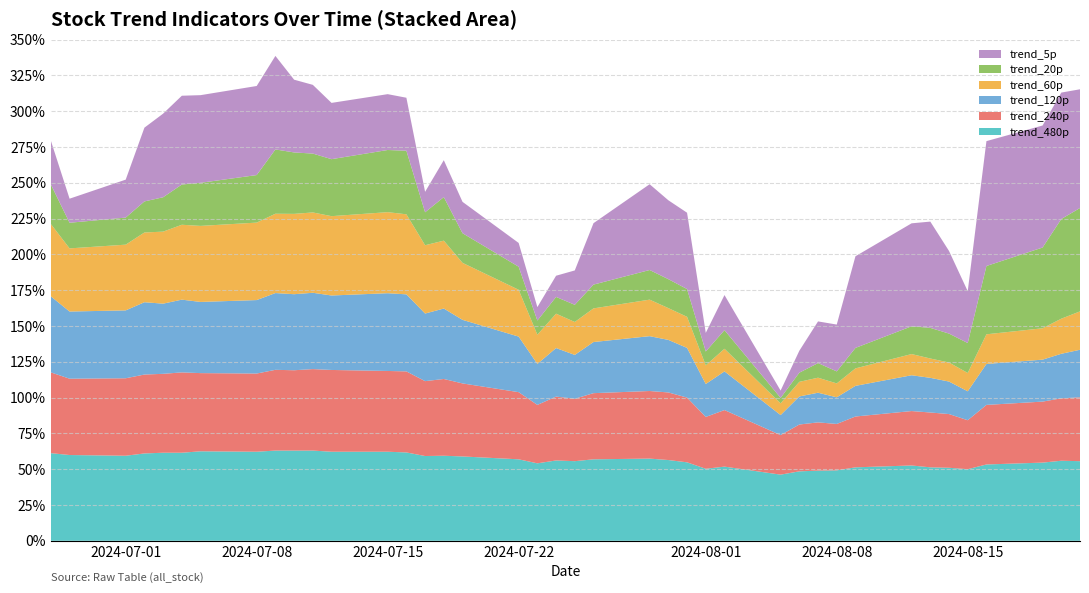

Reading left to right, transcribe all the data shown in this chart.

trend_5p: 2024-08-21=0.8	2024-08-20=0.9	2024-08-19=0.9	2024-08-16=0.9	2024-08-15=0.4	2024-08-14=0.6	2024-08-13=0.7	2024-08-12=0.7	2024-08-09=0.6	2024-08-08=0.3	2024-08-07=0.3	2024-08-06=0.2	2024-08-05=0.1	2024-08-02=0.2	2024-08-01=0.1	2024-07-31=0.5	2024-07-30=0.6	2024-07-29=0.6	2024-07-26=0.4	2024-07-25=0.2	2024-07-24=0.1	2024-07-23=0.1	2024-07-22=0.2	2024-07-19=0.2	2024-07-18=0.3	2024-07-17=0.1	2024-07-16=0.4	2024-07-15=0.4	2024-07-12=0.4	2024-07-11=0.5	2024-07-10=0.5	2024-07-09=0.7	2024-07-08=0.6	2024-07-05=0.6	2024-07-04=0.6	2024-07-03=0.6	2024-07-02=0.5	2024-07-01=0.3	2024-06-28=0.2	2024-06-27=0.3
trend_20p: 2024-08-21=0.7	2024-08-20=0.7	2024-08-19=0.6	2024-08-16=0.5	2024-08-15=0.2	2024-08-14=0.2	2024-08-13=0.2	2024-08-12=0.2	2024-08-09=0.1	2024-08-08=0.1	2024-08-07=0.1	2024-08-06=0.1	2024-08-05=0.0	2024-08-02=0.1	2024-08-01=0.1	2024-07-31=0.2	2024-07-30=0.2	2024-07-29=0.2	2024-07-26=0.2	2024-07-25=0.1	2024-07-24=0.1	2024-07-23=0.1	2024-07-22=0.2	2024-07-19=0.2	2024-07-18=0.3	2024-07-17=0.2	2024-07-16=0.4	2024-07-15=0.4	2024-07-12=0.4	2024-07-11=0.4	2024-07-10=0.4	2024-07-09=0.4	2024-07-08=0.3	2024-07-05=0.3	2024-07-04=0.3	2024-07-03=0.2	2024-07-02=0.2	2024-07-01=0.2	2024-06-28=0.2	2024-06-27=0.3
trend_60p: 2024-08-21=0.3	2024-08-20=0.2	2024-08-19=0.2	2024-08-16=0.2	2024-08-15=0.1	2024-08-14=0.1	2024-08-13=0.1	2024-08-12=0.1	2024-08-09=0.1	2024-08-08=0.1	2024-08-07=0.1	2024-08-06=0.1	2024-08-05=0.1	2024-08-02=0.2	2024-08-01=0.1	2024-07-31=0.2	2024-07-30=0.2	2024-07-29=0.3	2024-07-26=0.2	2024-07-25=0.2	2024-07-24=0.2	2024-07-23=0.2	2024-07-22=0.3	2024-07-19=0.4	2024-07-18=0.5	2024-07-17=0.5	2024-07-16=0.6	2024-07-15=0.6	2024-07-12=0.6	2024-07-11=0.6	2024-07-10=0.6	2024-07-09=0.6	2024-07-08=0.5	2024-07-05=0.5	2024-07-04=0.5	2024-07-03=0.5	2024-07-02=0.5	2024-07-01=0.5	2024-06-28=0.4	2024-06-27=0.5
trend_120p: 2024-08-21=0.3	2024-08-20=0.3	2024-08-19=0.3	2024-08-16=0.3	2024-08-15=0.2	2024-08-14=0.2	2024-08-13=0.2	2024-08-12=0.2	2024-08-09=0.2	2024-08-08=0.2	2024-08-07=0.2	2024-08-06=0.2	2024-08-05=0.1	2024-08-02=0.3	2024-08-01=0.2	2024-07-31=0.3	2024-07-30=0.4	2024-07-29=0.4	2024-07-26=0.4	2024-07-25=0.3	2024-07-24=0.3	2024-07-23=0.3	2024-07-22=0.4	2024-07-19=0.4	2024-07-18=0.5	2024-07-17=0.5	2024-07-16=0.5	2024-07-15=0.5	2024-07-12=0.5	2024-07-11=0.5	2024-07-10=0.5	2024-07-09=0.5	2024-07-08=0.5	2024-07-05=0.5	2024-07-04=0.5	2024-07-03=0.5	2024-07-02=0.5	2024-07-01=0.5	2024-06-28=0.5	2024-06-27=0.5
trend_240p: 2024-08-21=0.4	2024-08-20=0.4	2024-08-19=0.4	2024-08-16=0.4	2024-08-15=0.3	2024-08-14=0.4	2024-08-13=0.4	2024-08-12=0.4	2024-08-09=0.4	2024-08-08=0.3	2024-08-07=0.3	2024-08-06=0.3	2024-08-05=0.3	2024-08-02=0.4	2024-08-01=0.4	2024-07-31=0.5	2024-07-30=0.5	2024-07-29=0.5	2024-07-26=0.5	2024-07-25=0.4	2024-07-24=0.4	2024-07-23=0.4	2024-07-22=0.5	2024-07-19=0.5	2024-07-18=0.5	2024-07-17=0.5	2024-07-16=0.6	2024-07-15=0.6	2024-07-12=0.6	2024-07-11=0.6	2024-07-10=0.6	2024-07-09=0.6	2024-07-08=0.5	2024-07-05=0.5	2024-07-04=0.6	2024-07-03=0.6	2024-07-02=0.6	2024-07-01=0.5	2024-06-28=0.5	2024-06-27=0.6
trend_480p: 2024-08-21=0.6	2024-08-20=0.6	2024-08-19=0.5	2024-08-16=0.5	2024-08-15=0.5	2024-08-14=0.5	2024-08-13=0.5	2024-08-12=0.5	2024-08-09=0.5	2024-08-08=0.5	2024-08-07=0.5	2024-08-06=0.5	2024-08-05=0.5	2024-08-02=0.5	2024-08-01=0.5	2024-07-31=0.5	2024-07-30=0.6	2024-07-29=0.6	2024-07-26=0.6	2024-07-25=0.6	2024-07-24=0.6	2024-07-23=0.5	2024-07-22=0.6	2024-07-19=0.6	2024-07-18=0.6	2024-07-17=0.6	2024-07-16=0.6	2024-07-15=0.6	2024-07-12=0.6	2024-07-11=0.6	2024-07-10=0.6	2024-07-09=0.6	2024-07-08=0.6	2024-07-05=0.6	2024-07-04=0.6	2024-07-03=0.6	2024-07-02=0.6	2024-07-01=0.6	2024-06-28=0.6	2024-06-27=0.6